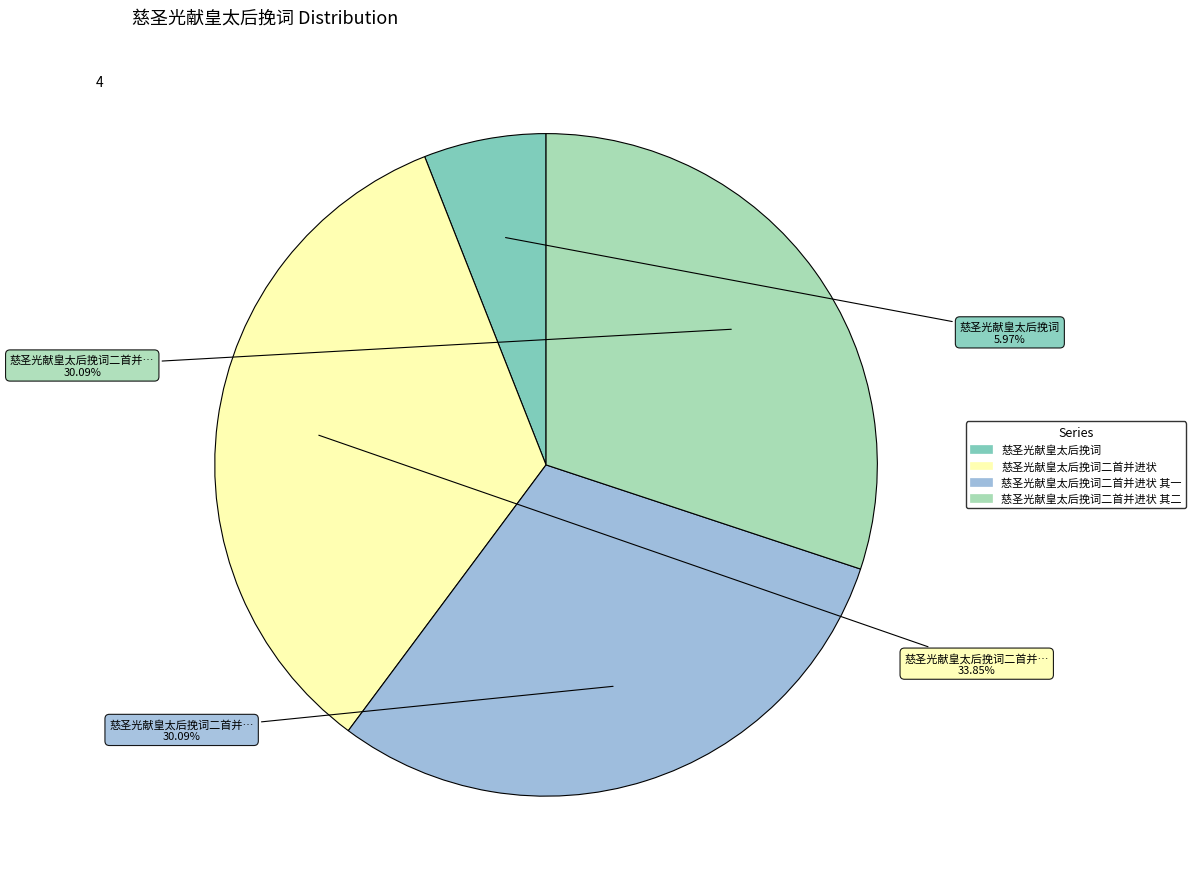

Count the number of slices in the pie.

4